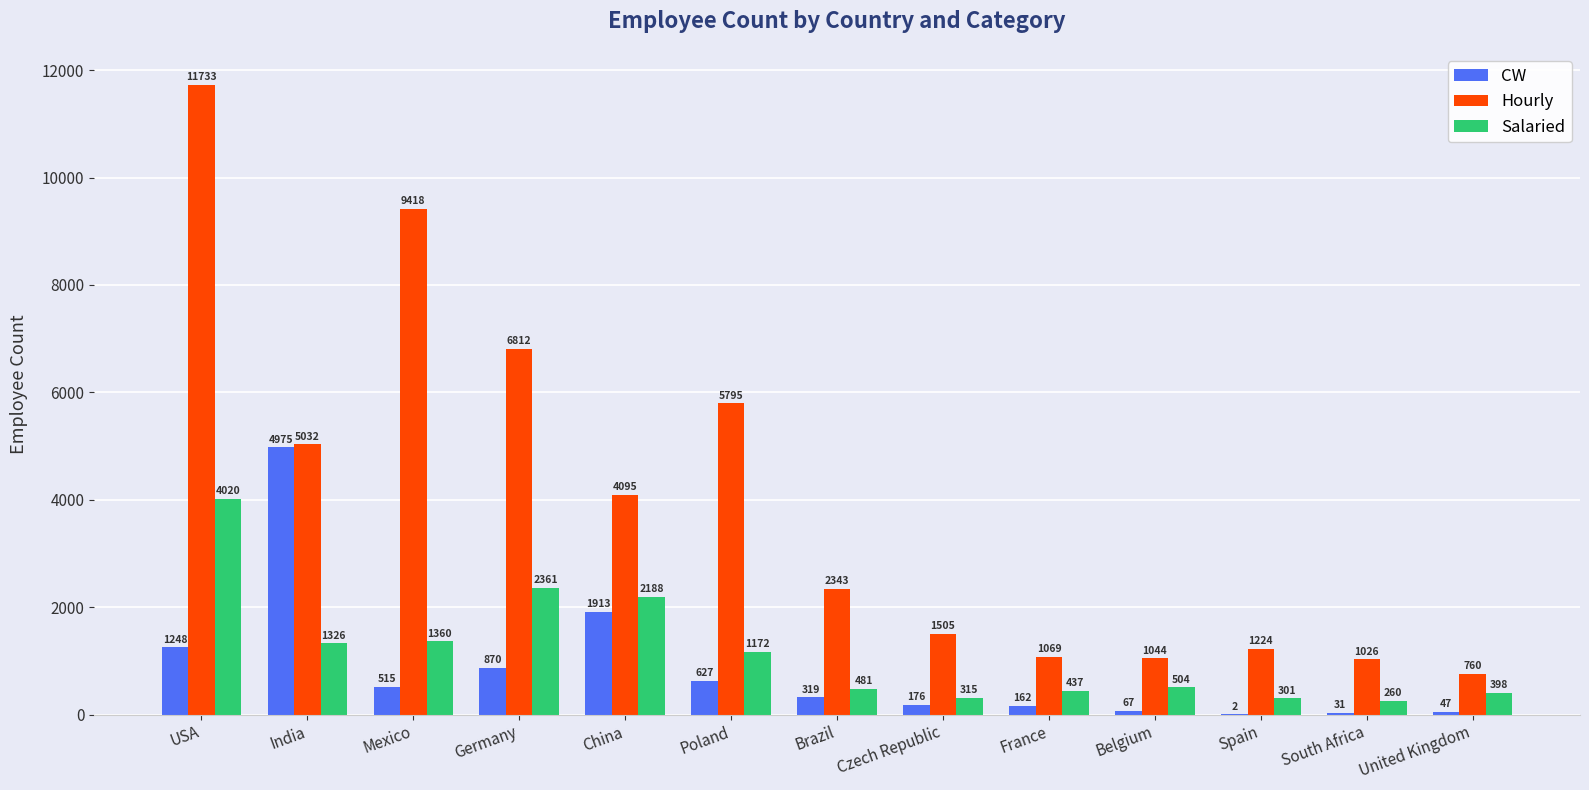

What is the spread (max minus min) of values at China?

2182